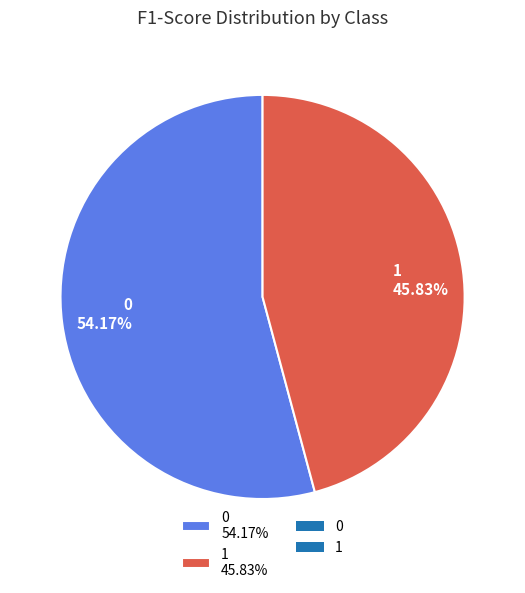

Rank the categories by value from lowest to highest.

1, 0